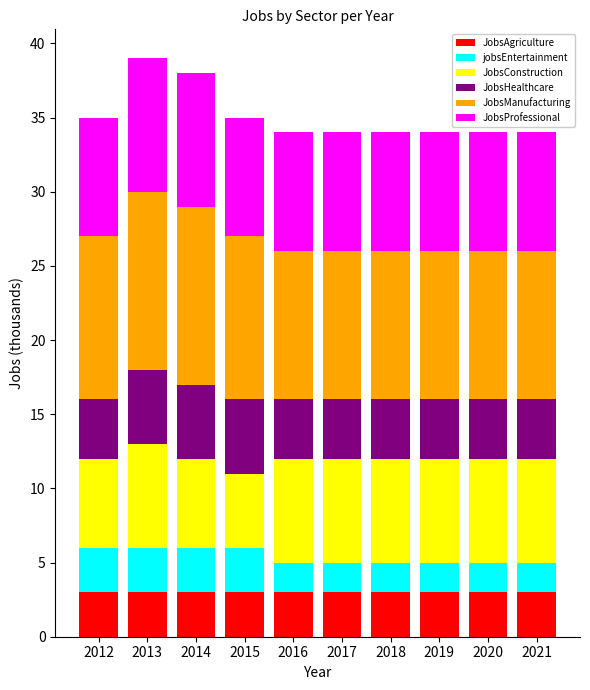

What is the highest value of the JobsAgriculture series?

3